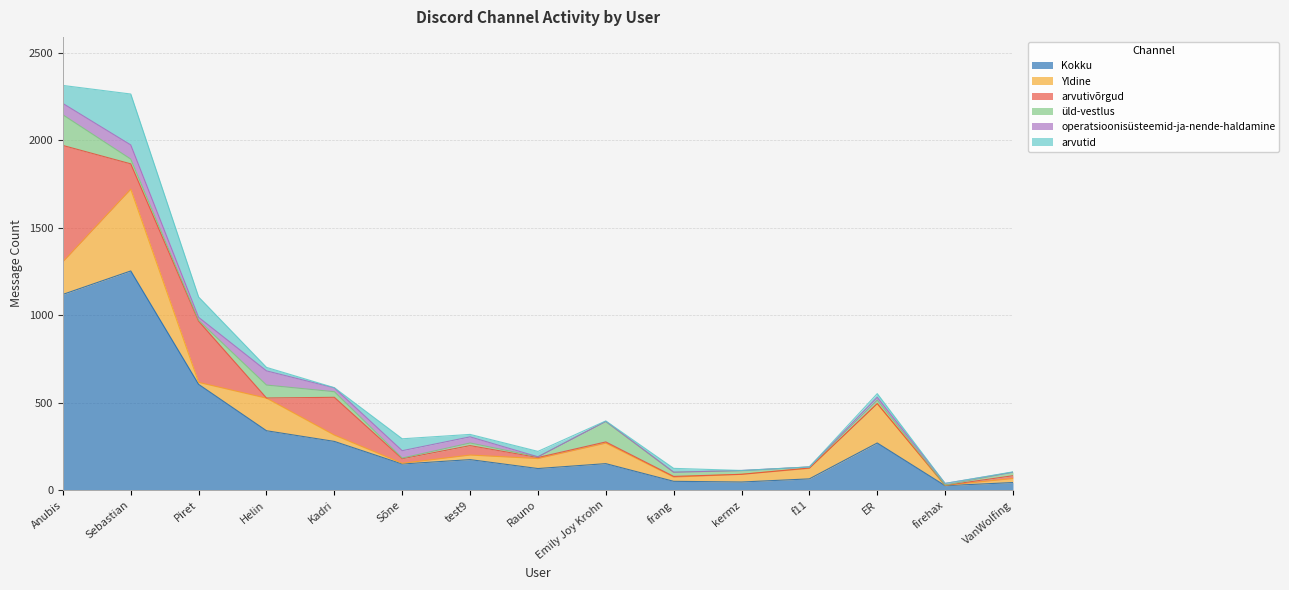

Which has a higher value, ER or Emily Joy Krohn?

ER